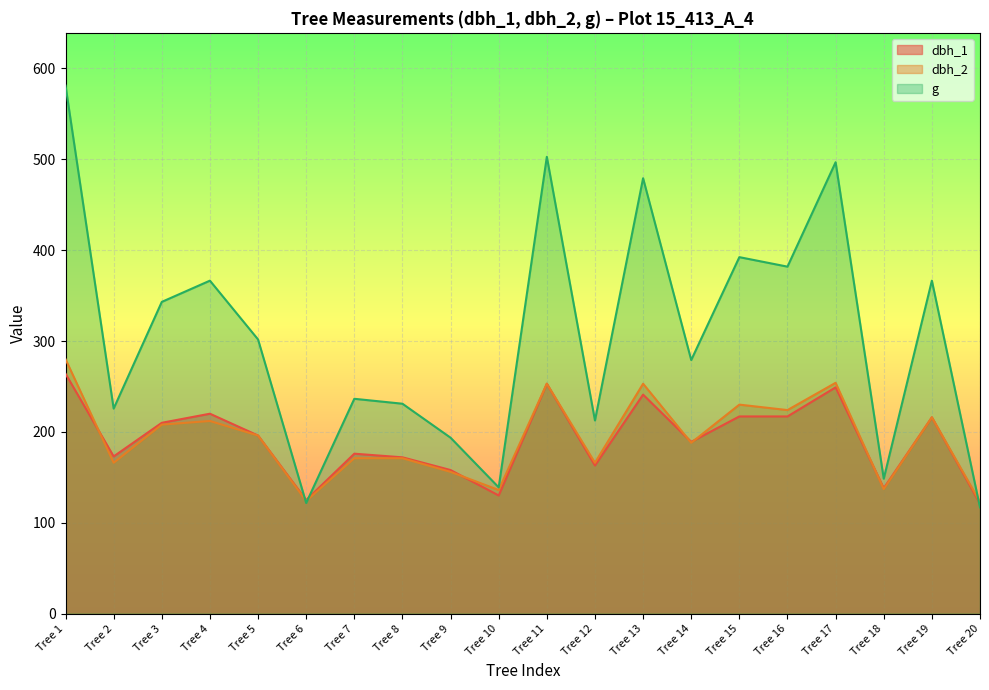

Between Tree 6 and Tree 12, which series saw the biggest shift?

g